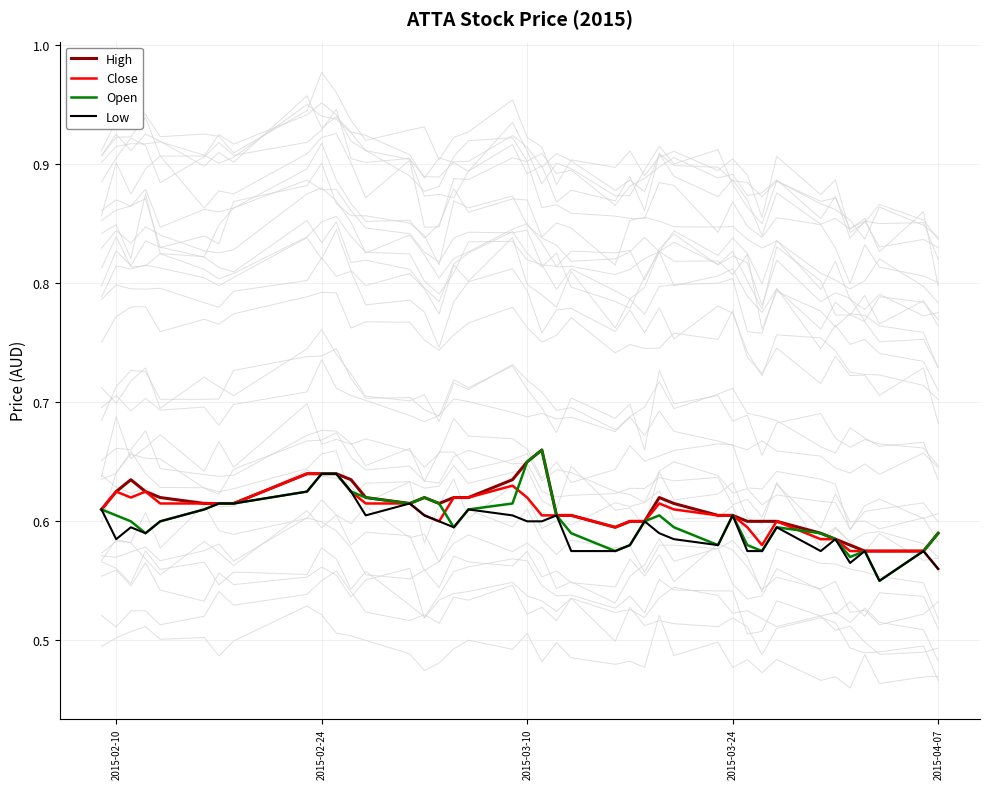

The Close series shows 0.9 at 2015-02-10. True or false?

False